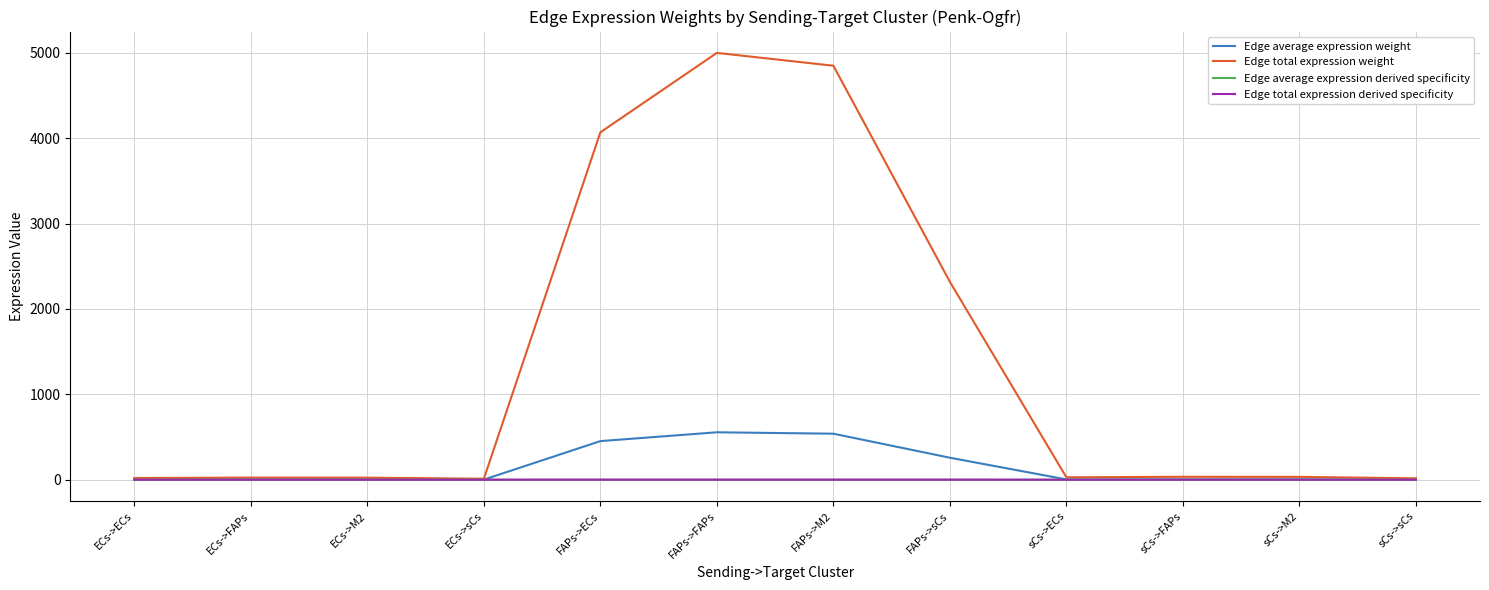

What is the label of the 10th point from the left?

sCs->FAPs